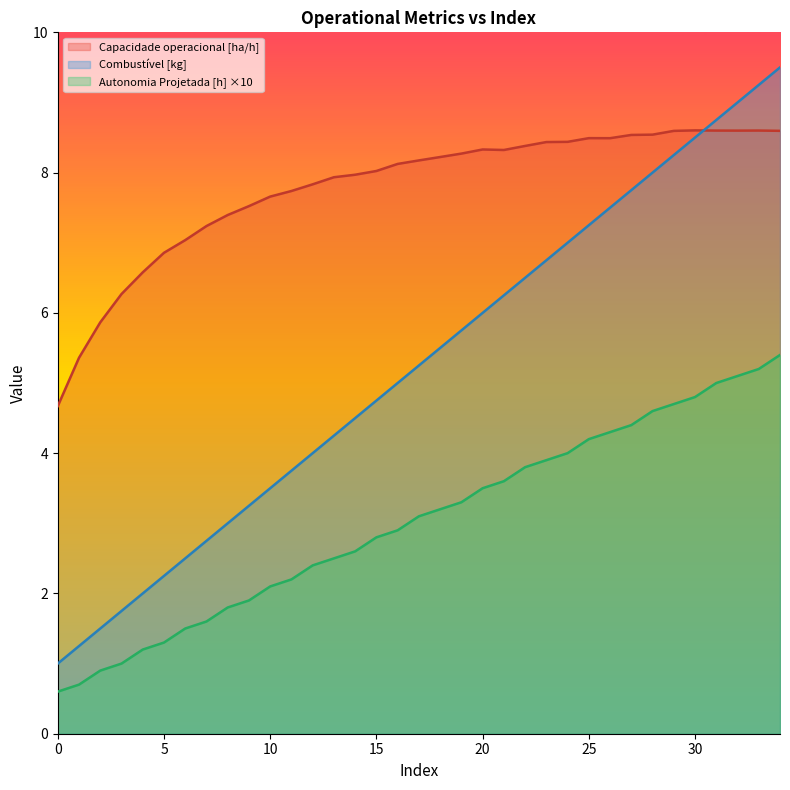

Is it true that Combustivel [kg] equals 15.0 at 32?

False